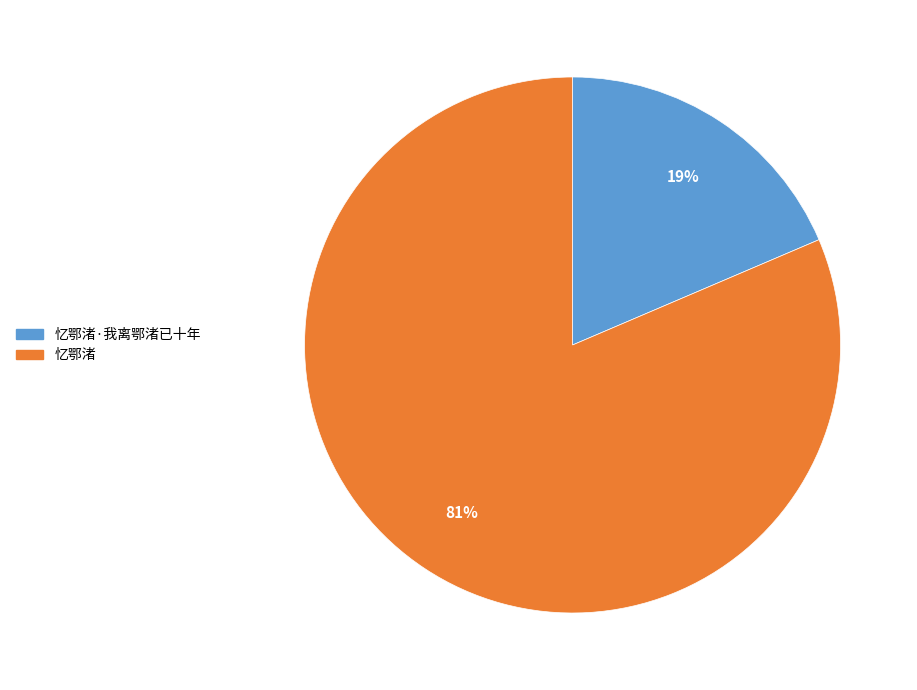

Does any single category account for the majority?

Yes